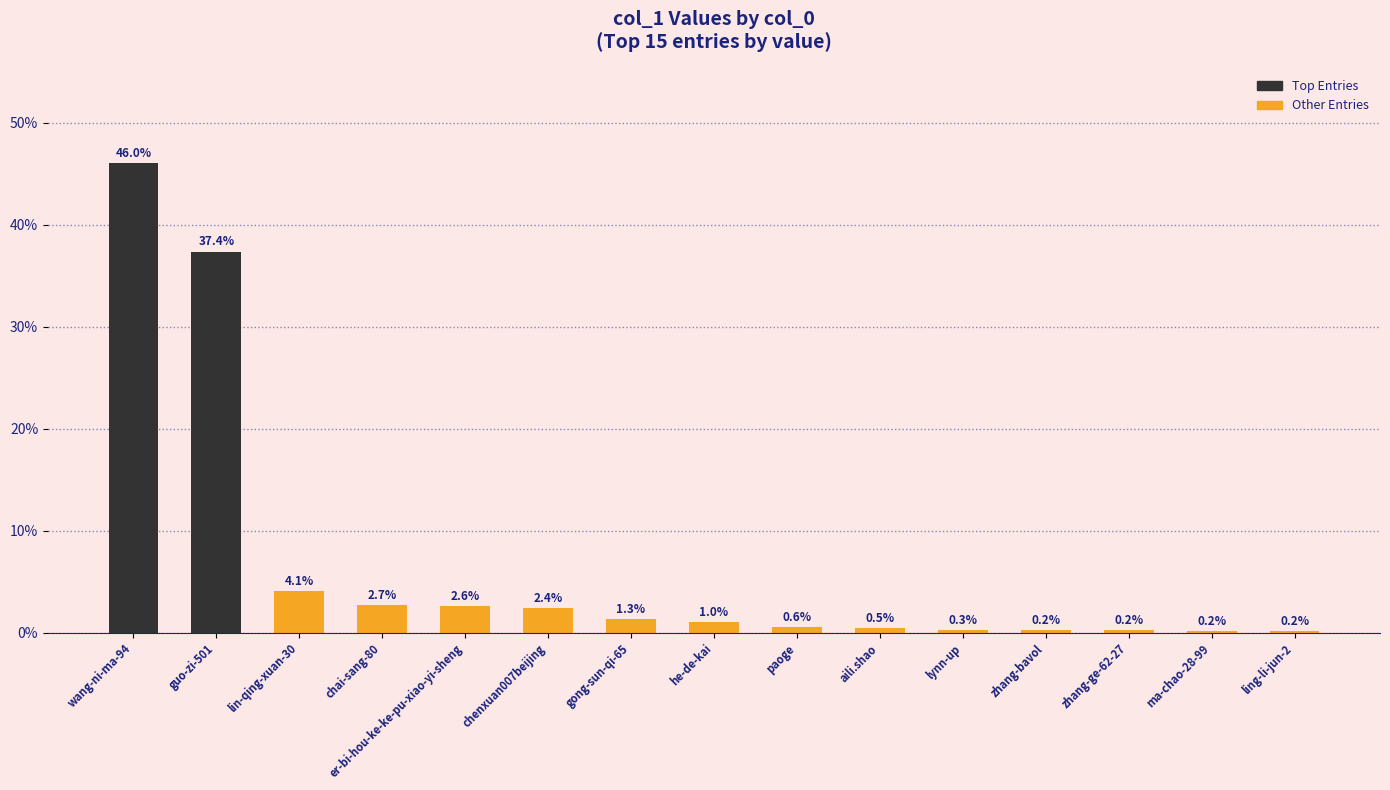

What is the sum of the values at lin-qing-xuan-30 and guo-zi-501?

41.4